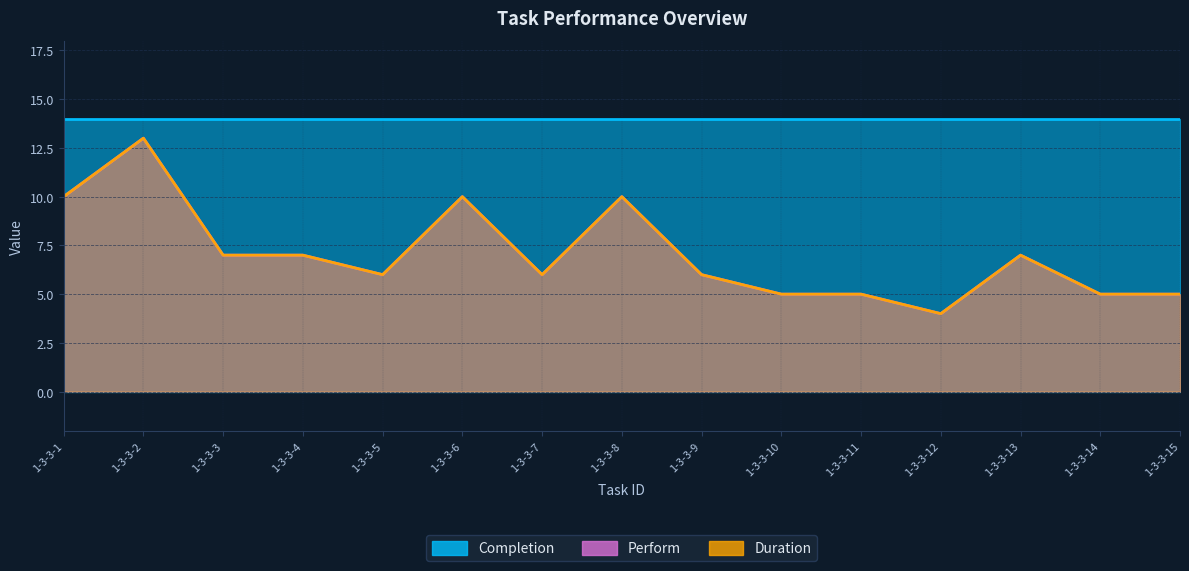

What is the minimum value shown in the chart?

4